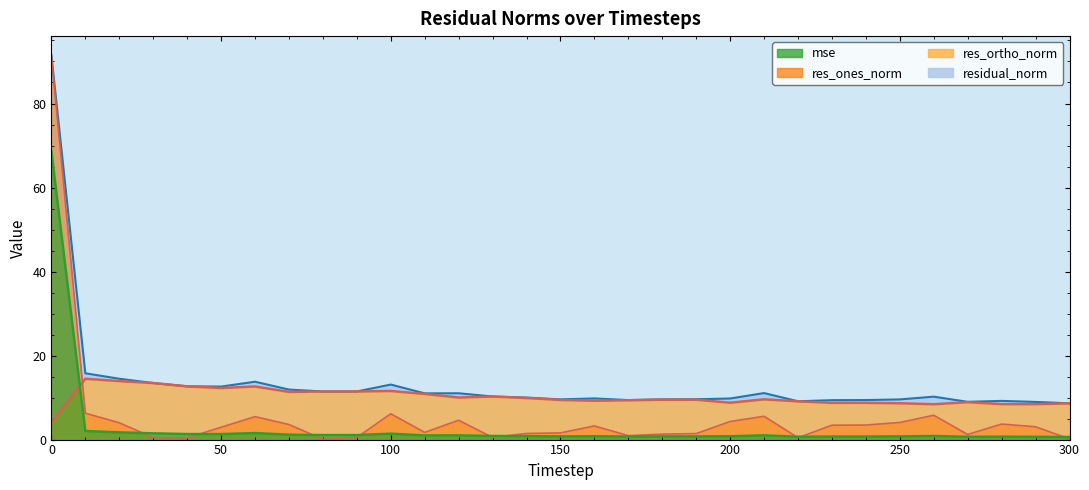

Rank the series by their average value, from lowest to highest.

mse, res_ones_norm, res_ortho_norm, residual_norm